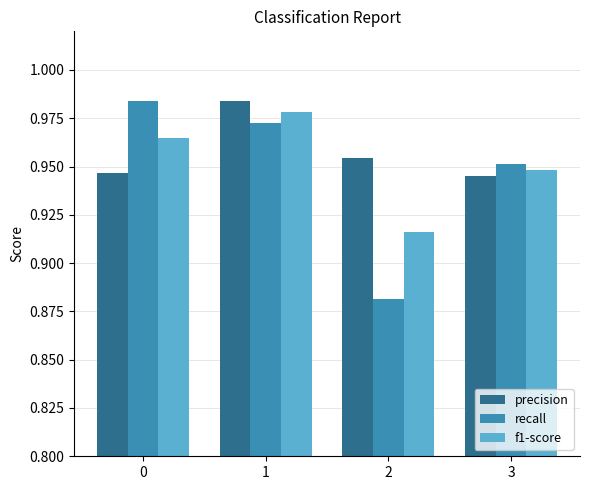

What is the sum of the precision values at 0 and 2?

1.9